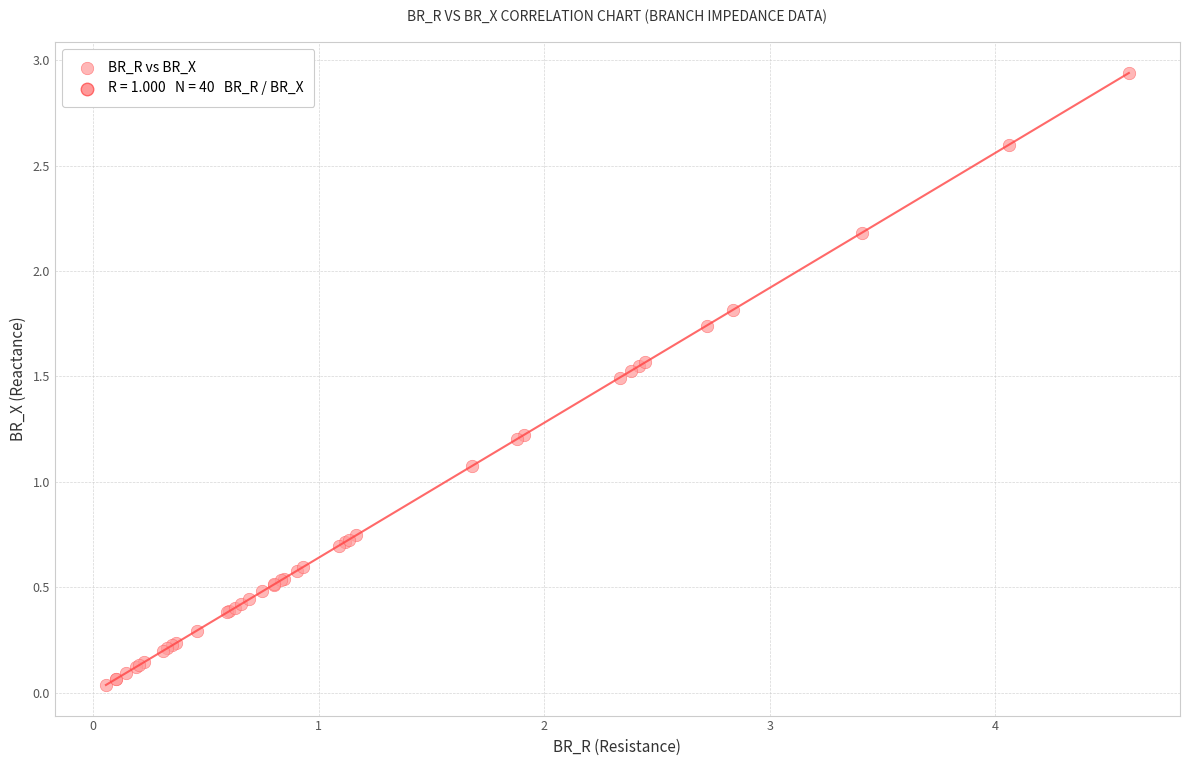

What Y value in the scatter plot is closest to 1?

1.1